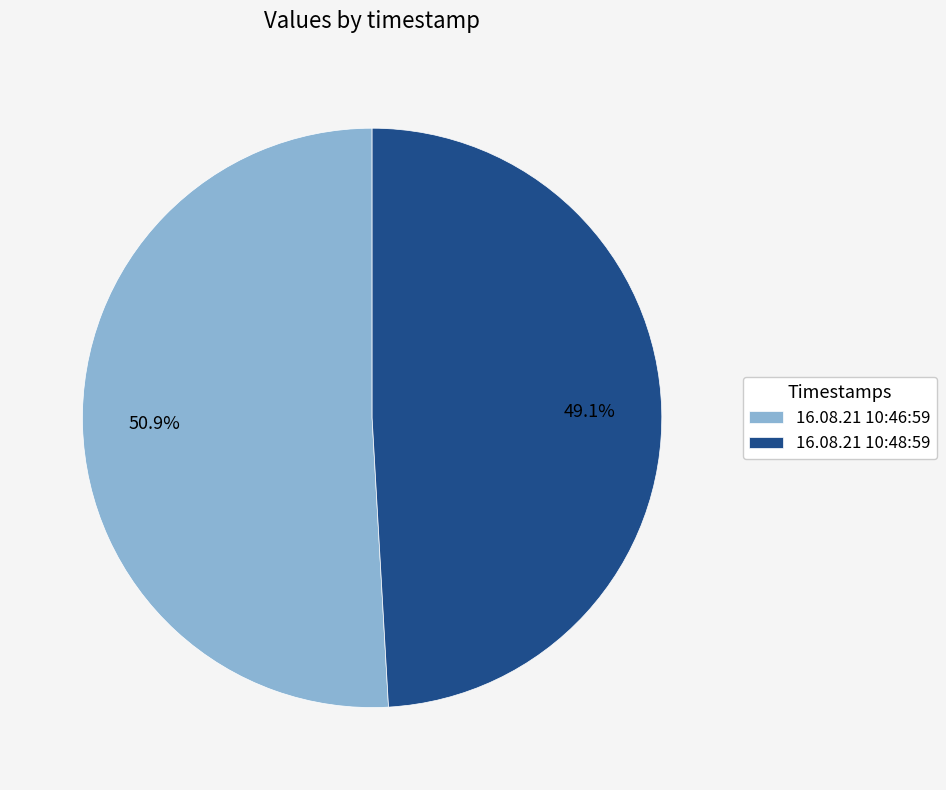

Which slice represents more than half of the pie?

16.08.21 10:46:59